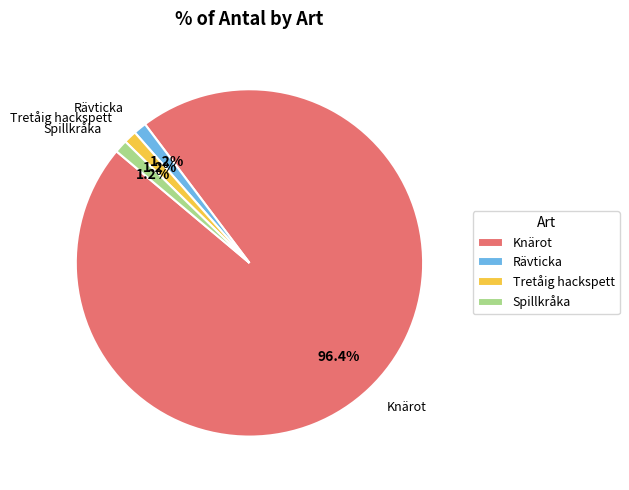

Approximately how many times larger is the value at Tretåig hackspett compared to Spillkråka?

1.0